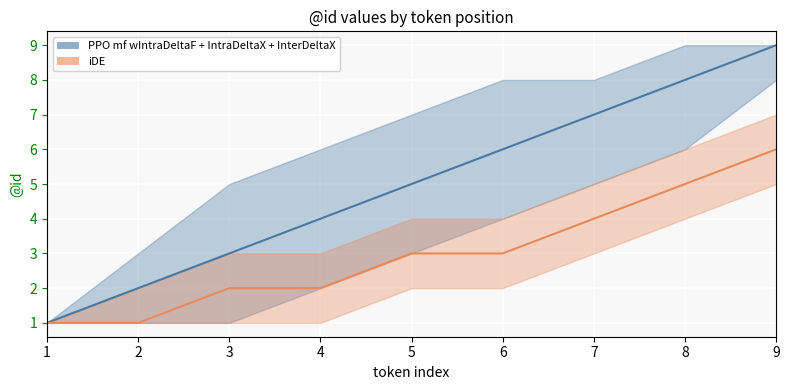

List the labels in order of PPO mf wIntraDeltaF + IntraDeltaX + InterDeltaX value, smallest first.

1, 2, 3, 4, 5, 6, 7, 8, 9